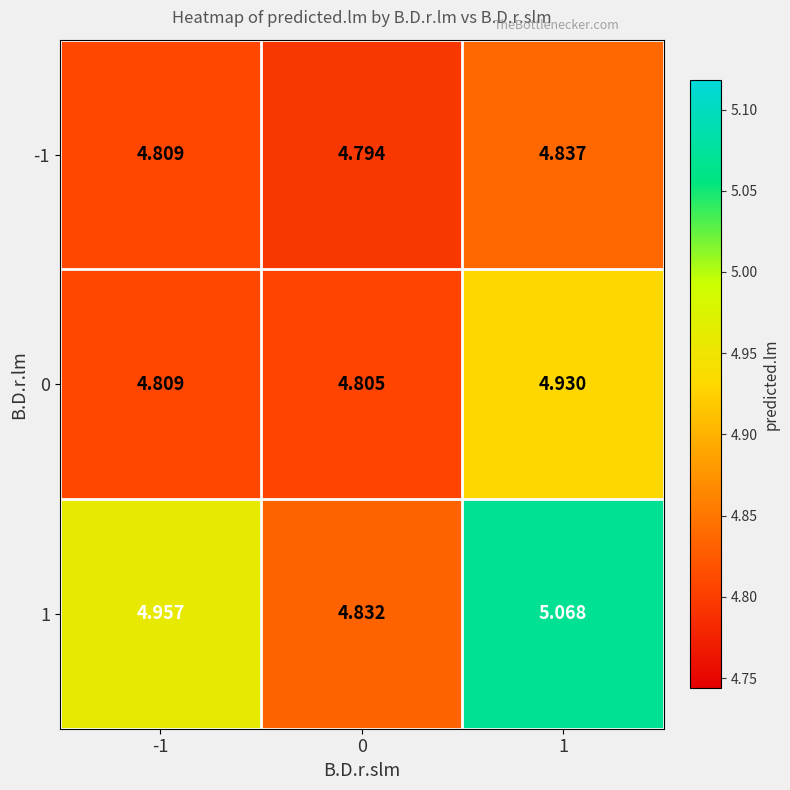

Is the value of 1 at 0 greater than the value of -1 at 1?

No